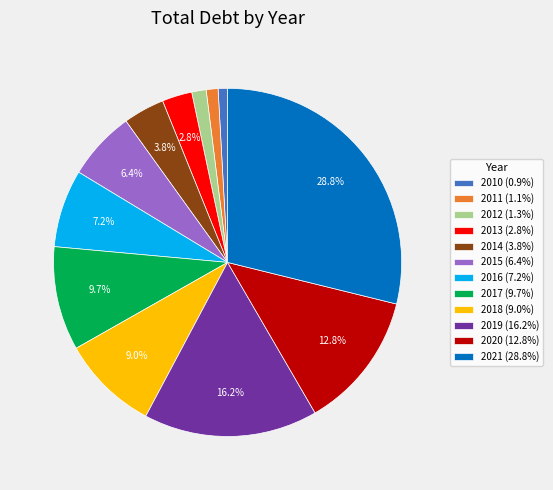

To the nearest percent, what portion does 2011 represent?

1%